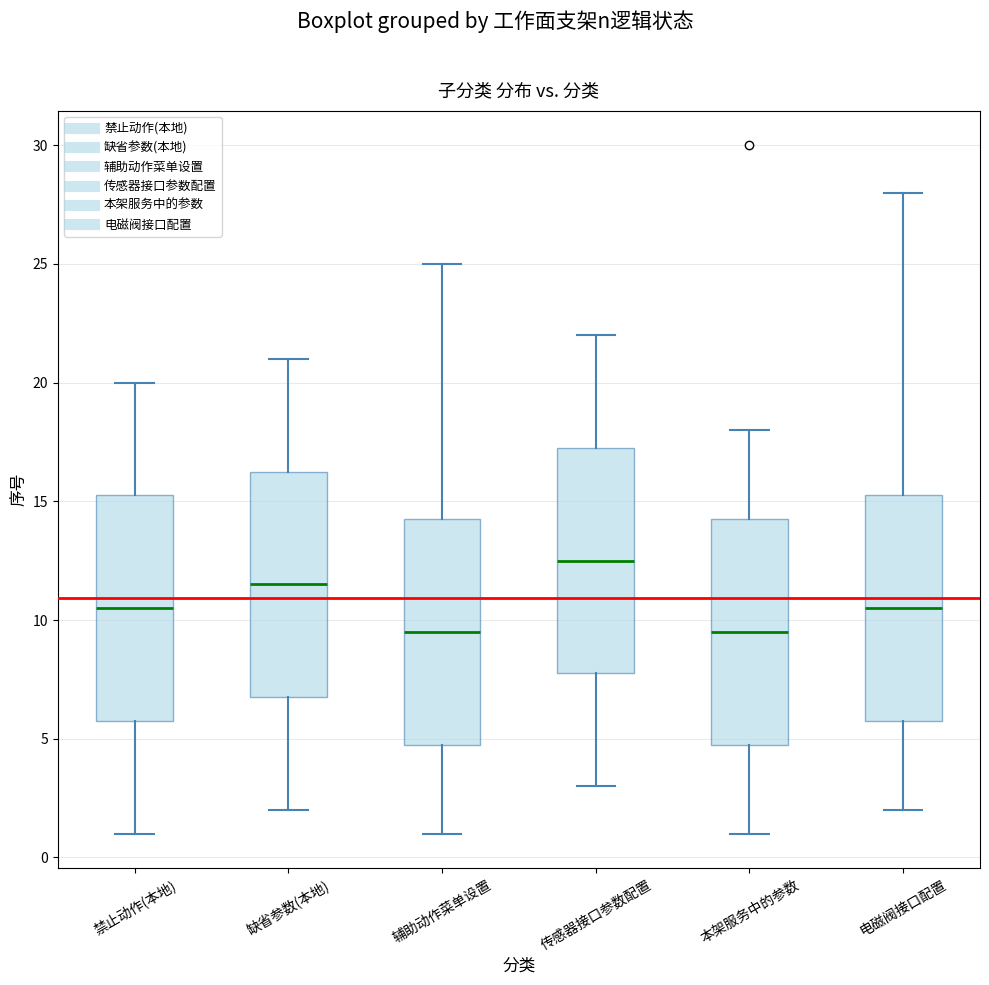

Reading left to right, read every box against the y-axis: the position of its median line, the range the box covers, and the ends of its whiskers. The values are not printed on the chart, so give them approximately, as read against the axis.

禁止动作(本地): median 10.5, box 6.0 to 15.5, whiskers 1.0 to 20.0
缺省参数(本地): median 11.5, box 7.0 to 16.5, whiskers 2.0 to 21.0
辅助动作菜单设置: median 9.5, box 5.0 to 14.5, whiskers 1.0 to 25.0
传感器接口参数配置: median 12.5, box 8.0 to 17.5, whiskers 3.0 to 22.0
本架服务中的参数: median 9.5, box 5.0 to 14.5, whiskers 1.0 to 18.0
电磁阀接口配置: median 10.5, box 6.0 to 15.5, whiskers 2.0 to 28.0